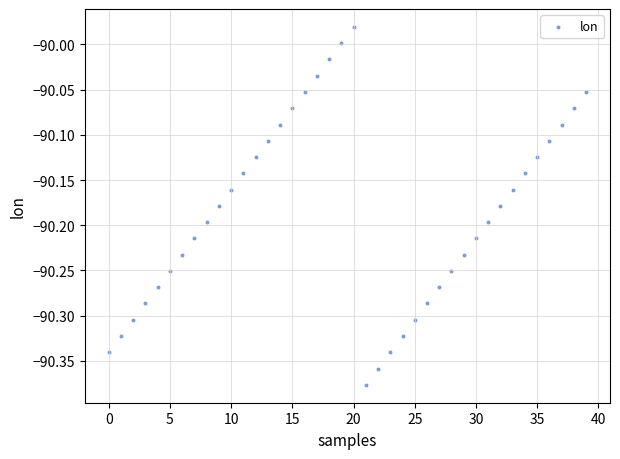

What is the range of Y values (max minus min)?

0.4